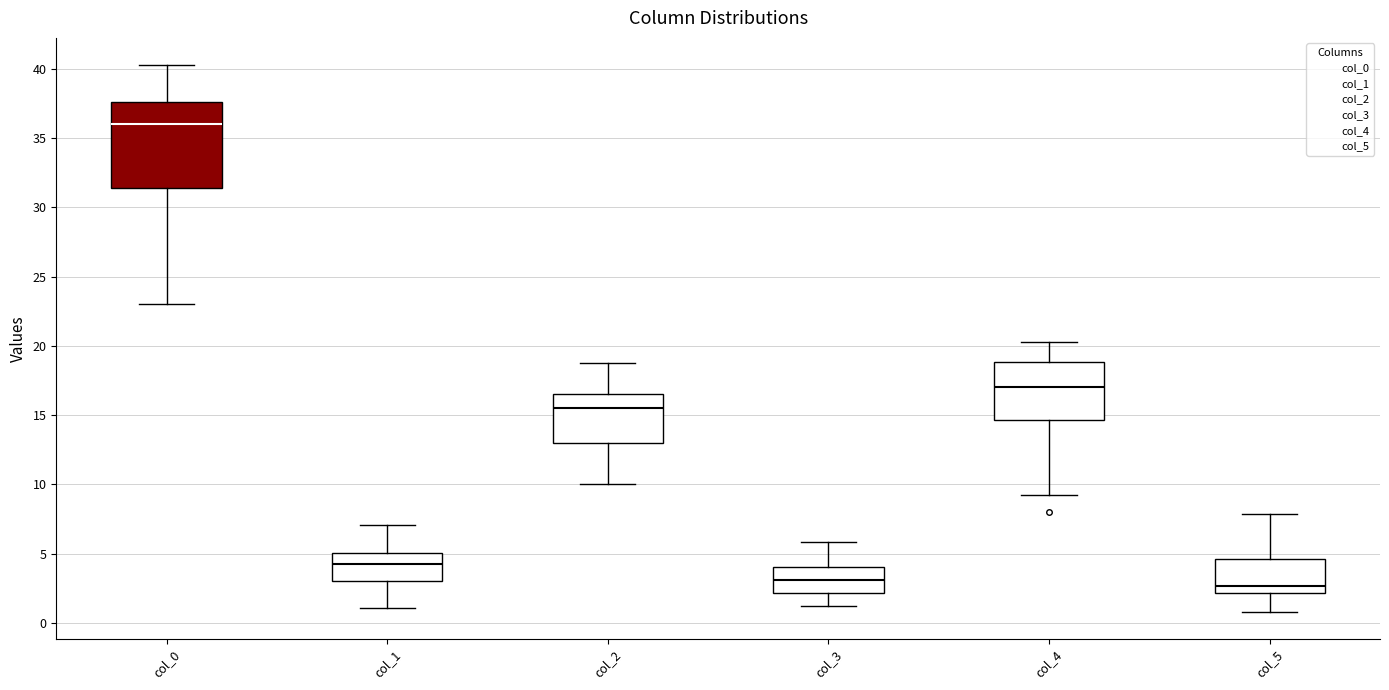

Where is the lower edge of the box for col_3 on the y-axis? The values are not printed on the chart, so give them approximately, as read against the axis.

2.0